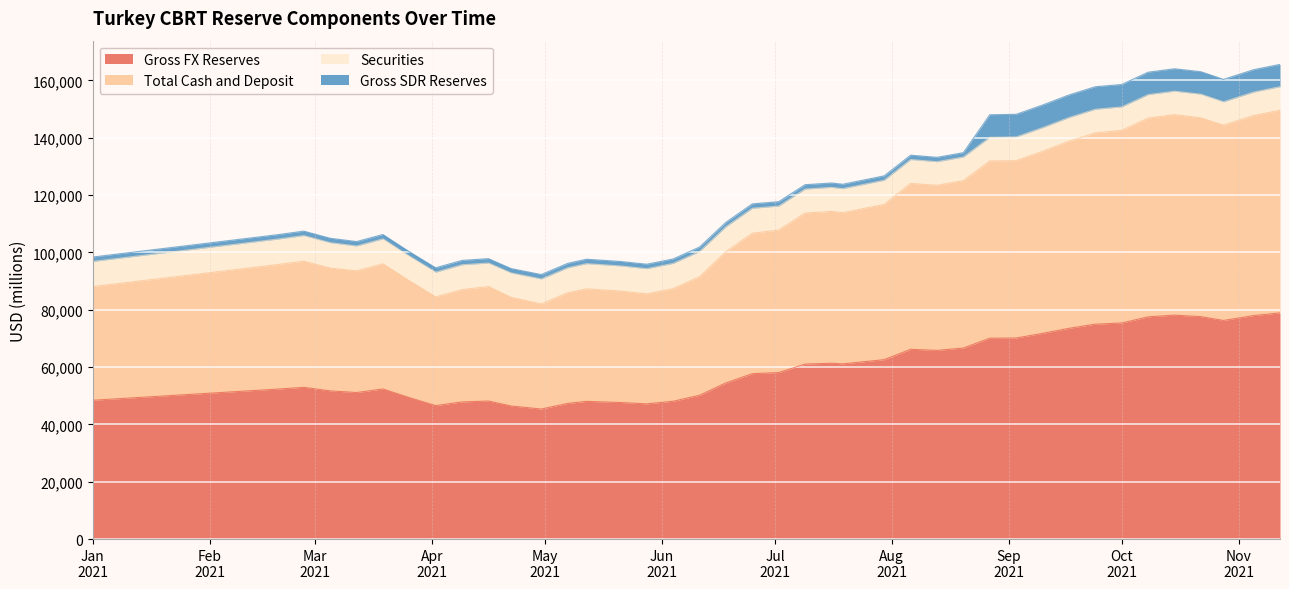

Where is the first local maximum for Total Cash and Deposit?

2021-02-26